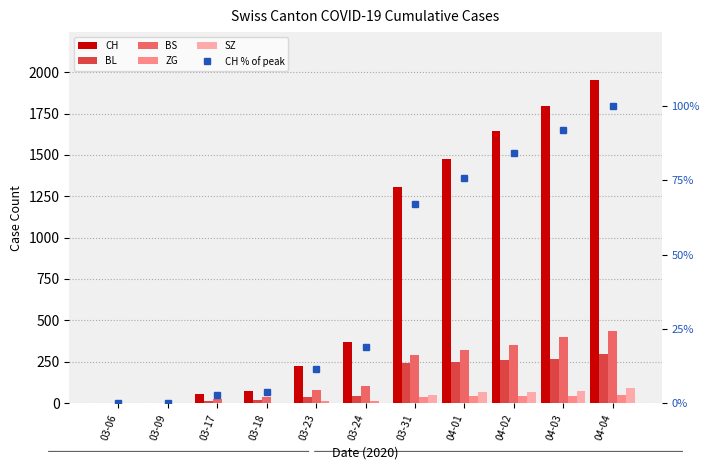

List the labels in order of CH % of peak value, largest first.

04-04, 04-03, 04-02, 04-01, 03-31, 03-24, 03-23, 03-18, 03-17, 03-09, 03-06